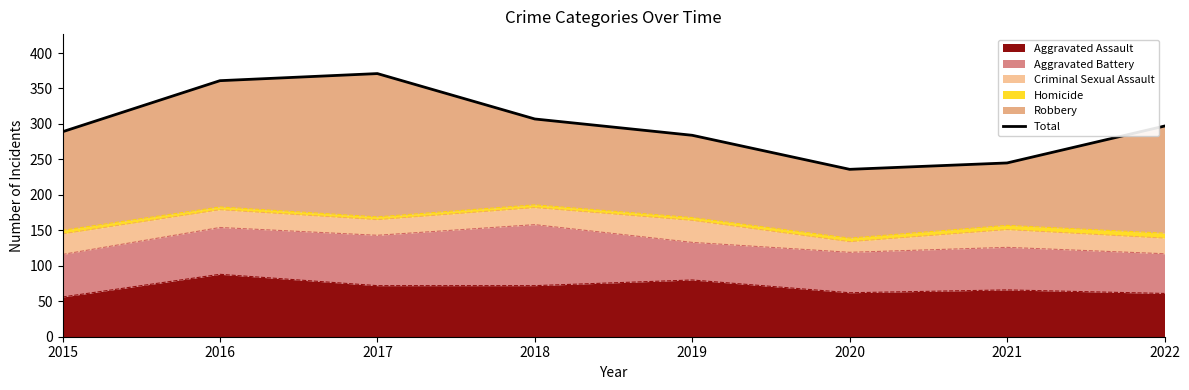

How many interior local valleys (lower than both neighbors) does the data have?

1